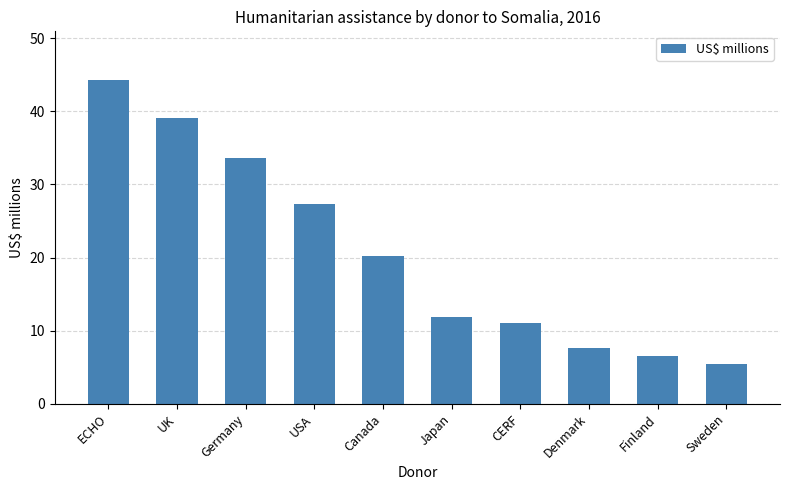

Approximately how many times larger is the value at CERF compared to Sweden?

2.0